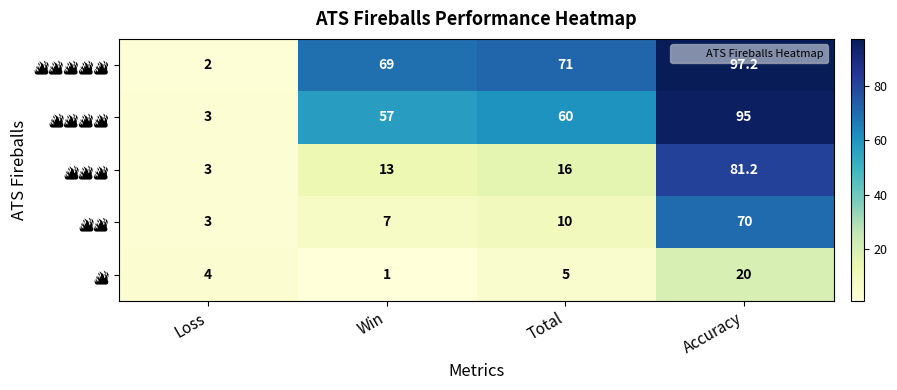

Which label corresponds to the largest value in the chart?

Accuracy